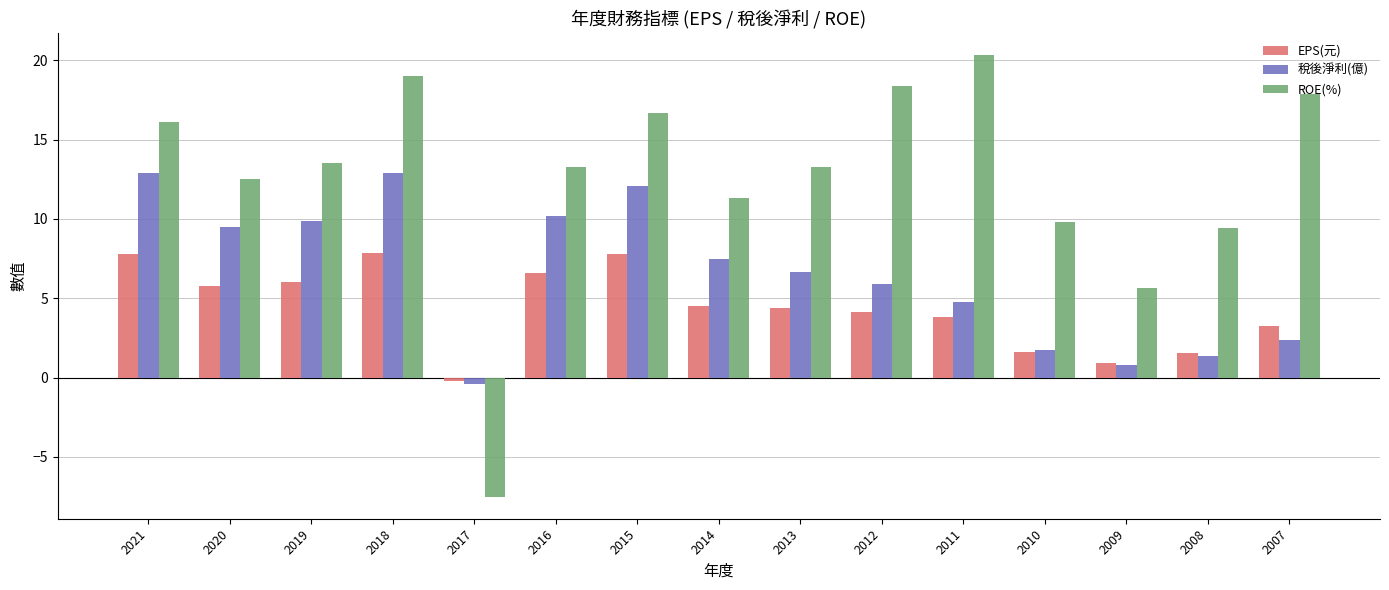

True or false: ROE(%) has a value of 18.4 at 2012.

True